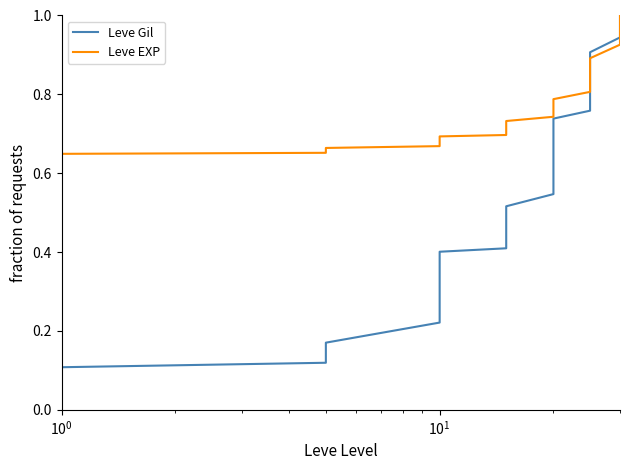

What is the value of the Leve EXP point at the 36th from the left?

0.9